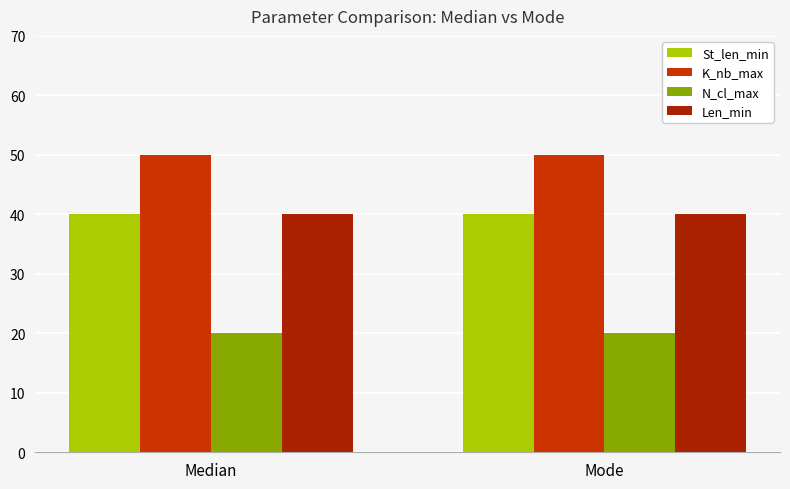

Are the bars grouped side by side (vs. stacked)?

Yes